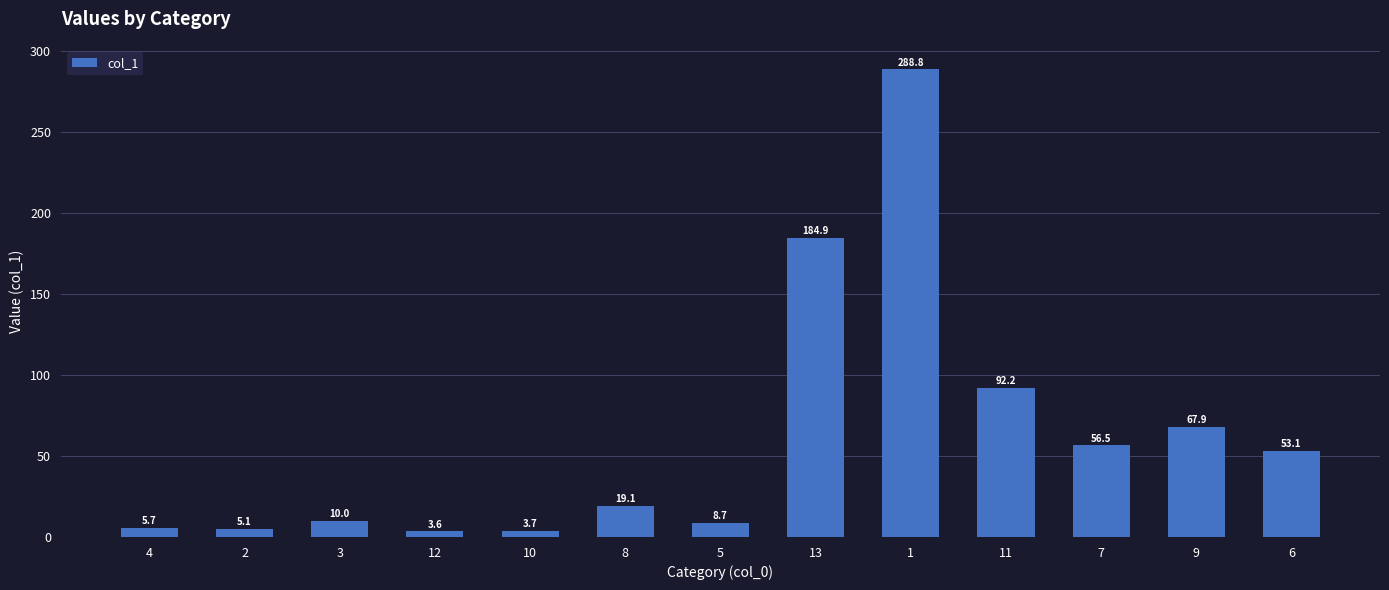

What is the average value?

61.5